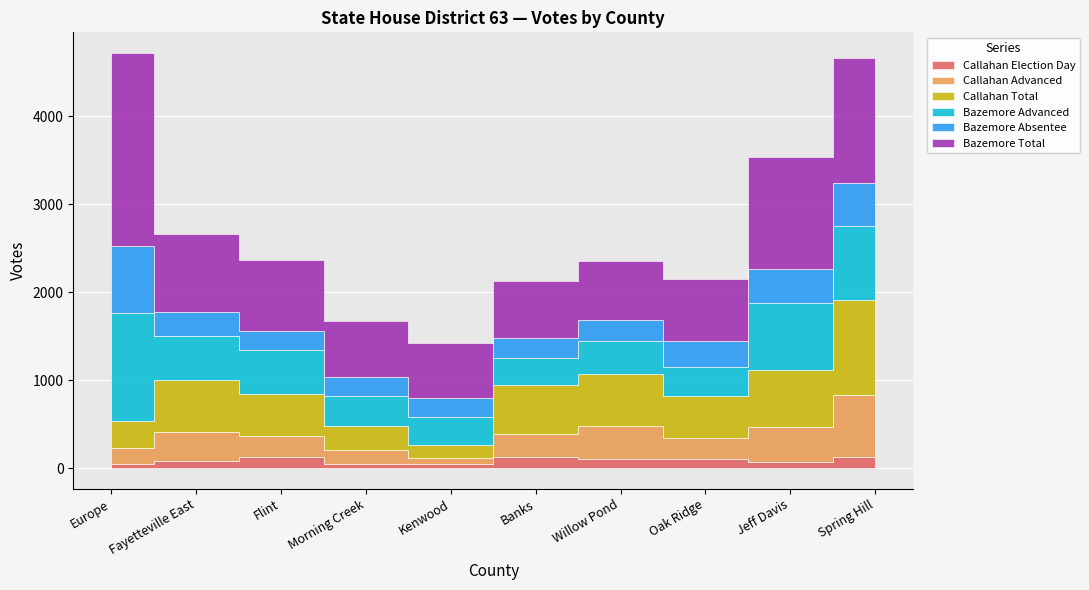

What is the label of the 6th point from the right?

Kenwood